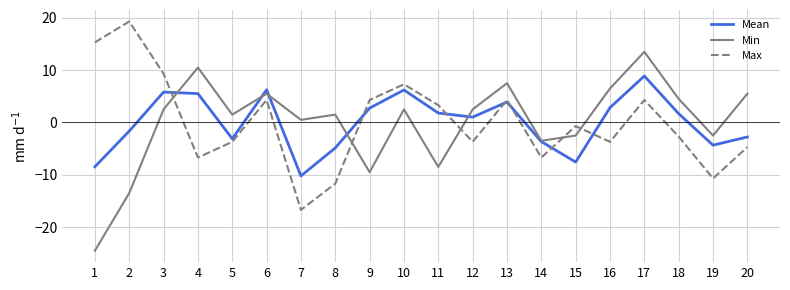

True or false: Mean has a value of -3.3 at 7.

False